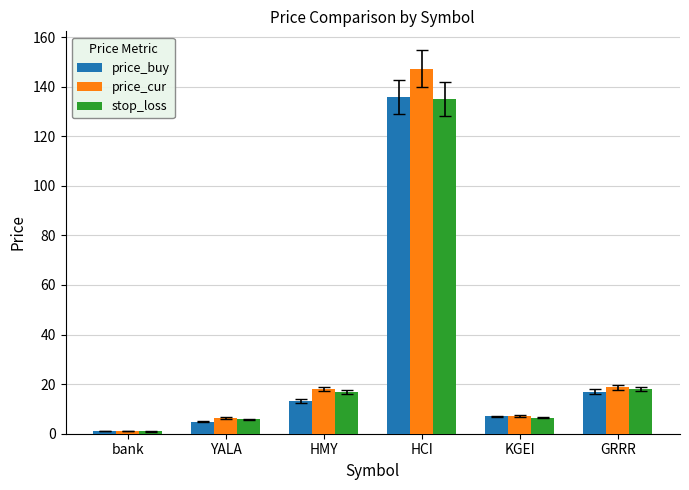

Which category has the highest value in the price_buy series?

HCI